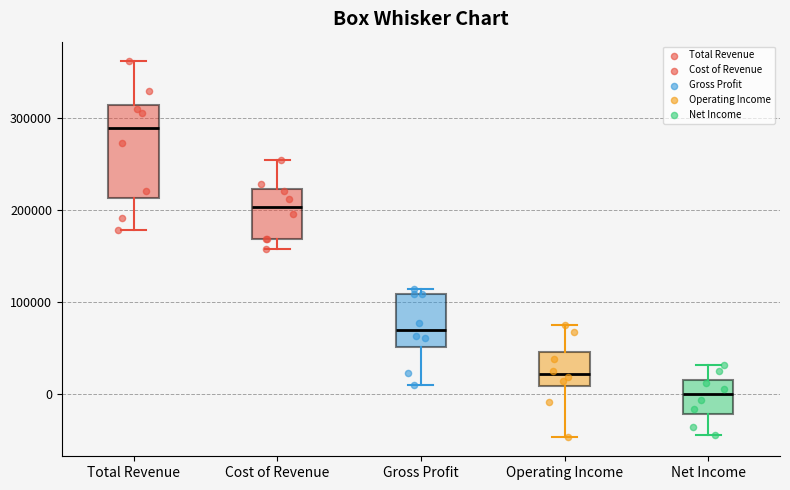

Where is the upper edge of the box for Net Income on the y-axis? The values are not printed on the chart, so give them approximately, as read against the axis.

20000